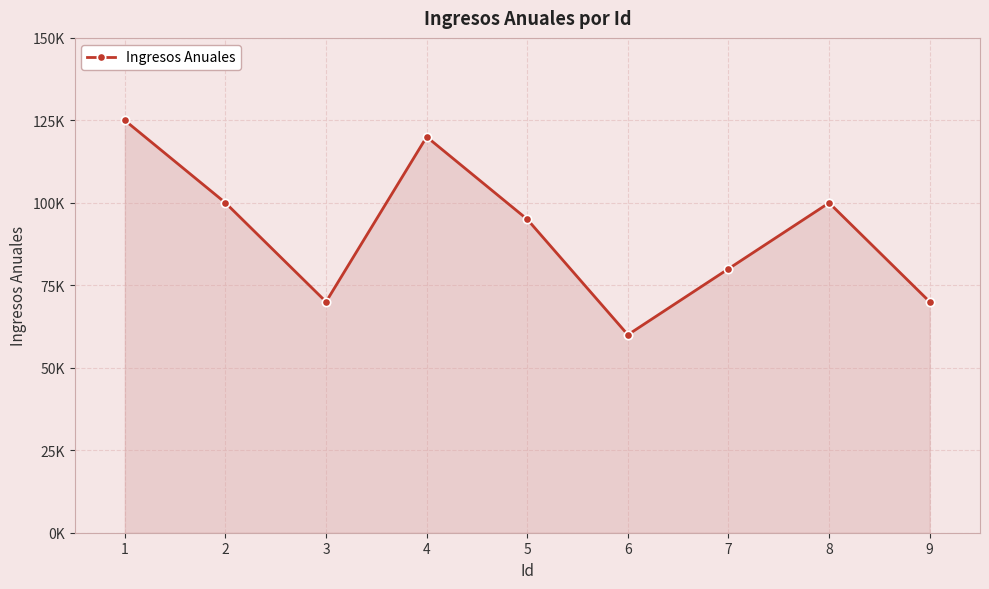

At which category does the chart reach its minimum across all series?

6